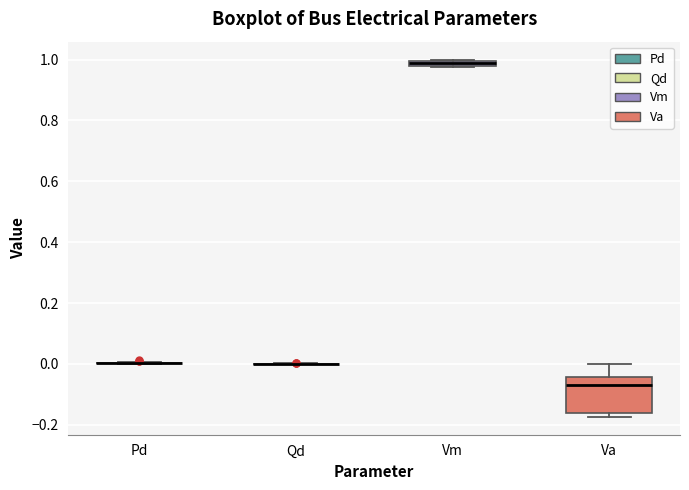

Comparing the boxes themselves (not the whiskers), which one is the tallest?

Va